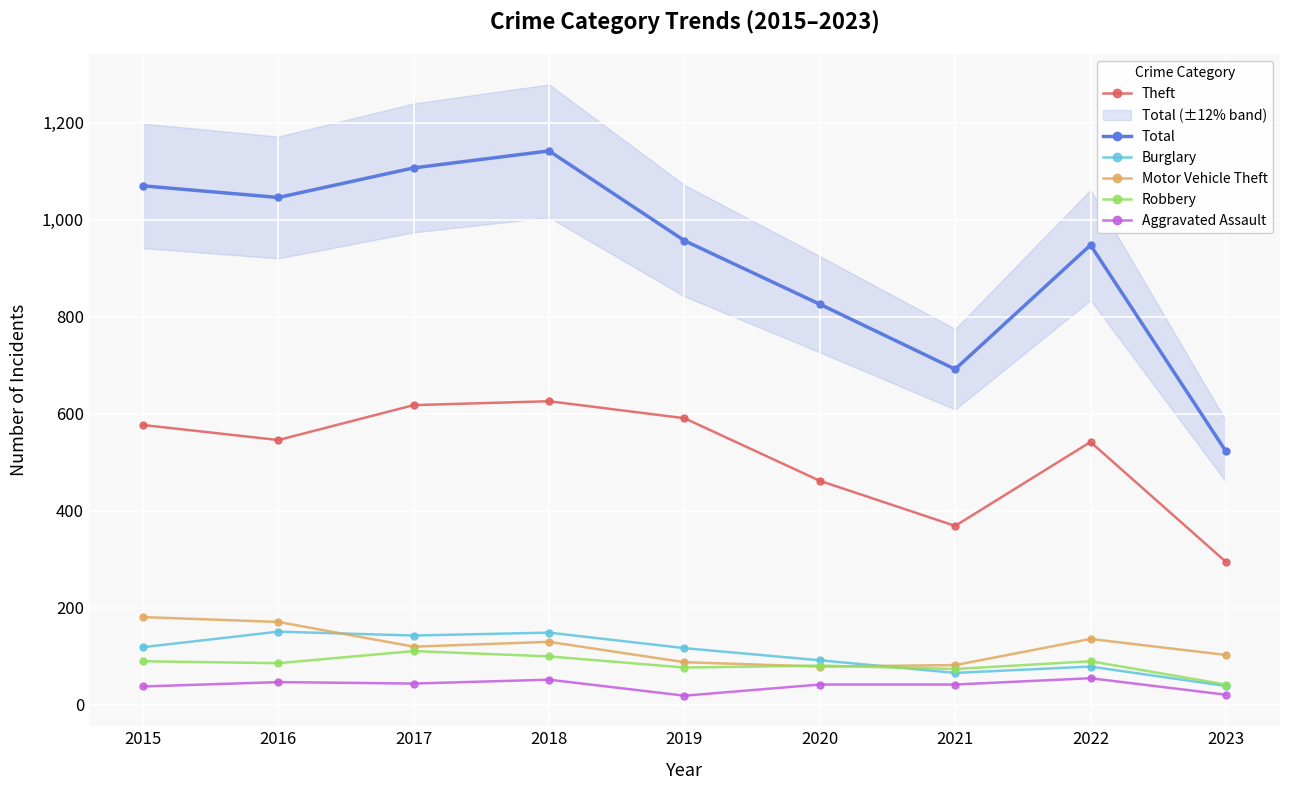

True or false: Aggravated Assault has a value of 52 at 2018.

True